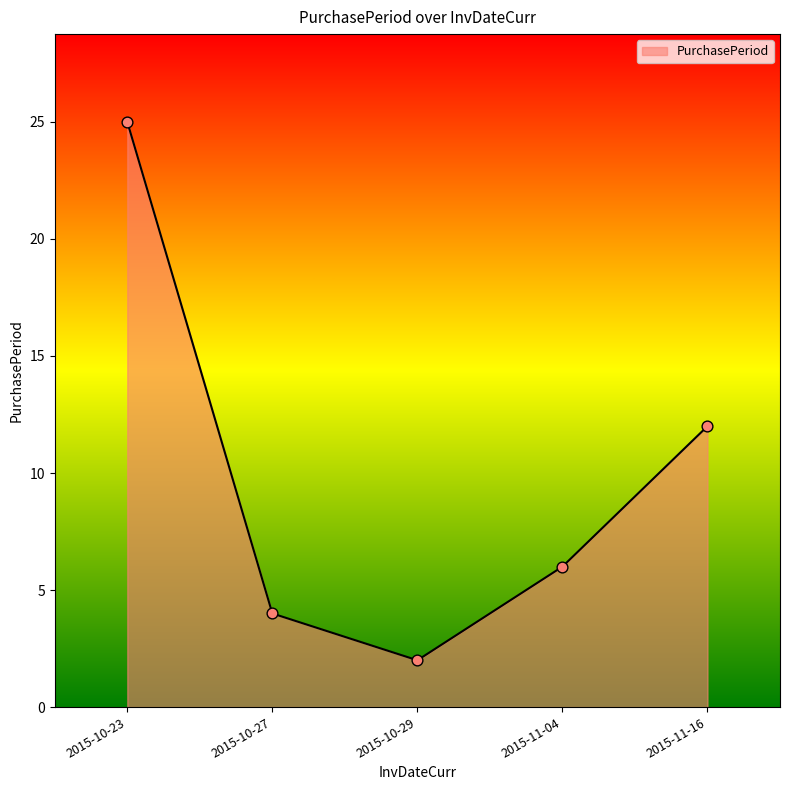

Between 2015-10-29 and 2015-11-16, which is larger?

2015-11-16